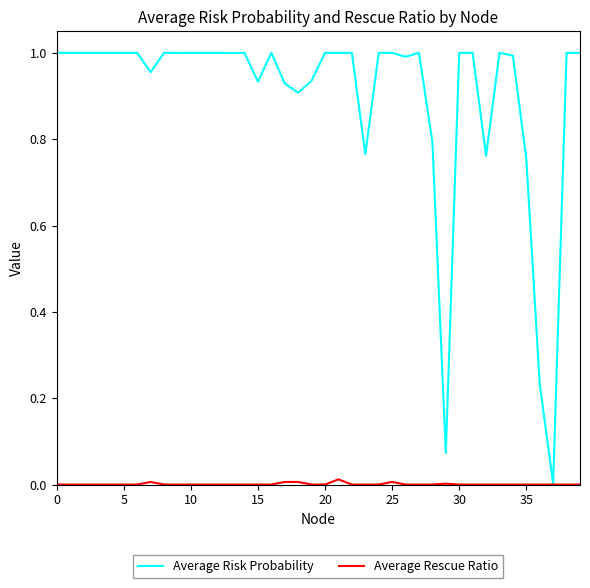

Rank the series by their maximum value, from highest to lowest.

Average Risk Probability, Average Rescue Ratio